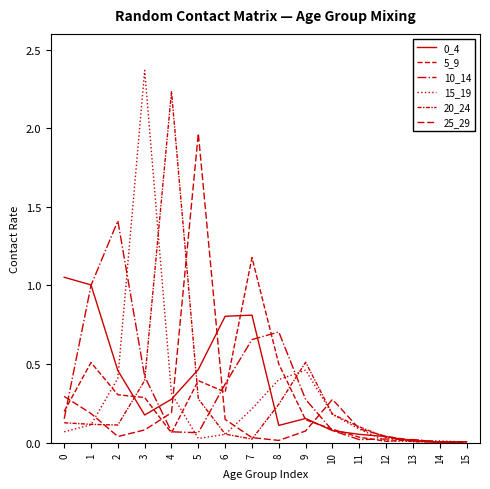

How many lines are shown in the chart?

6